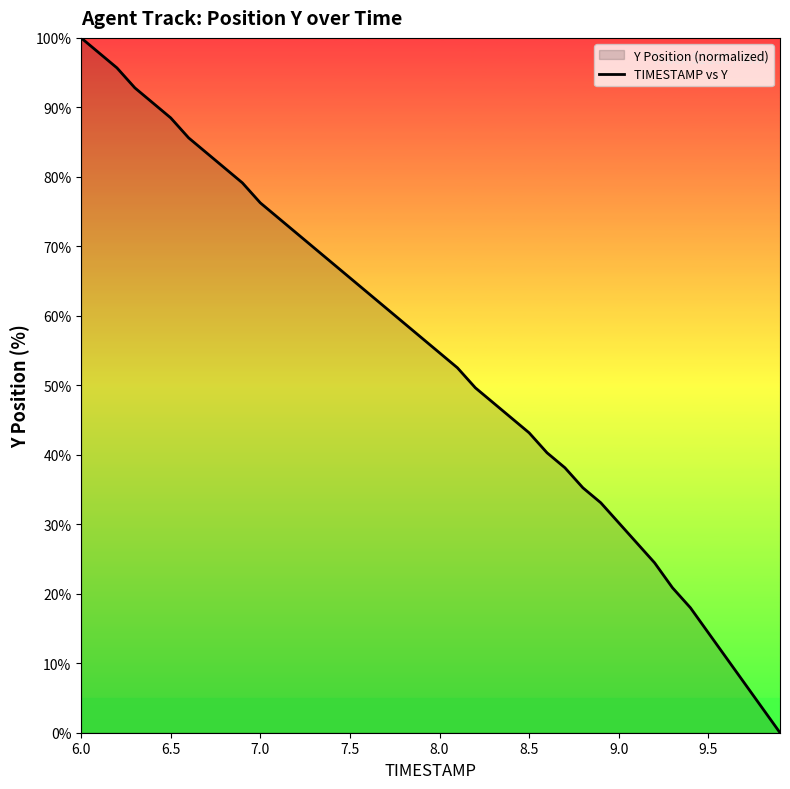

What is the greatest value displayed?

100.0